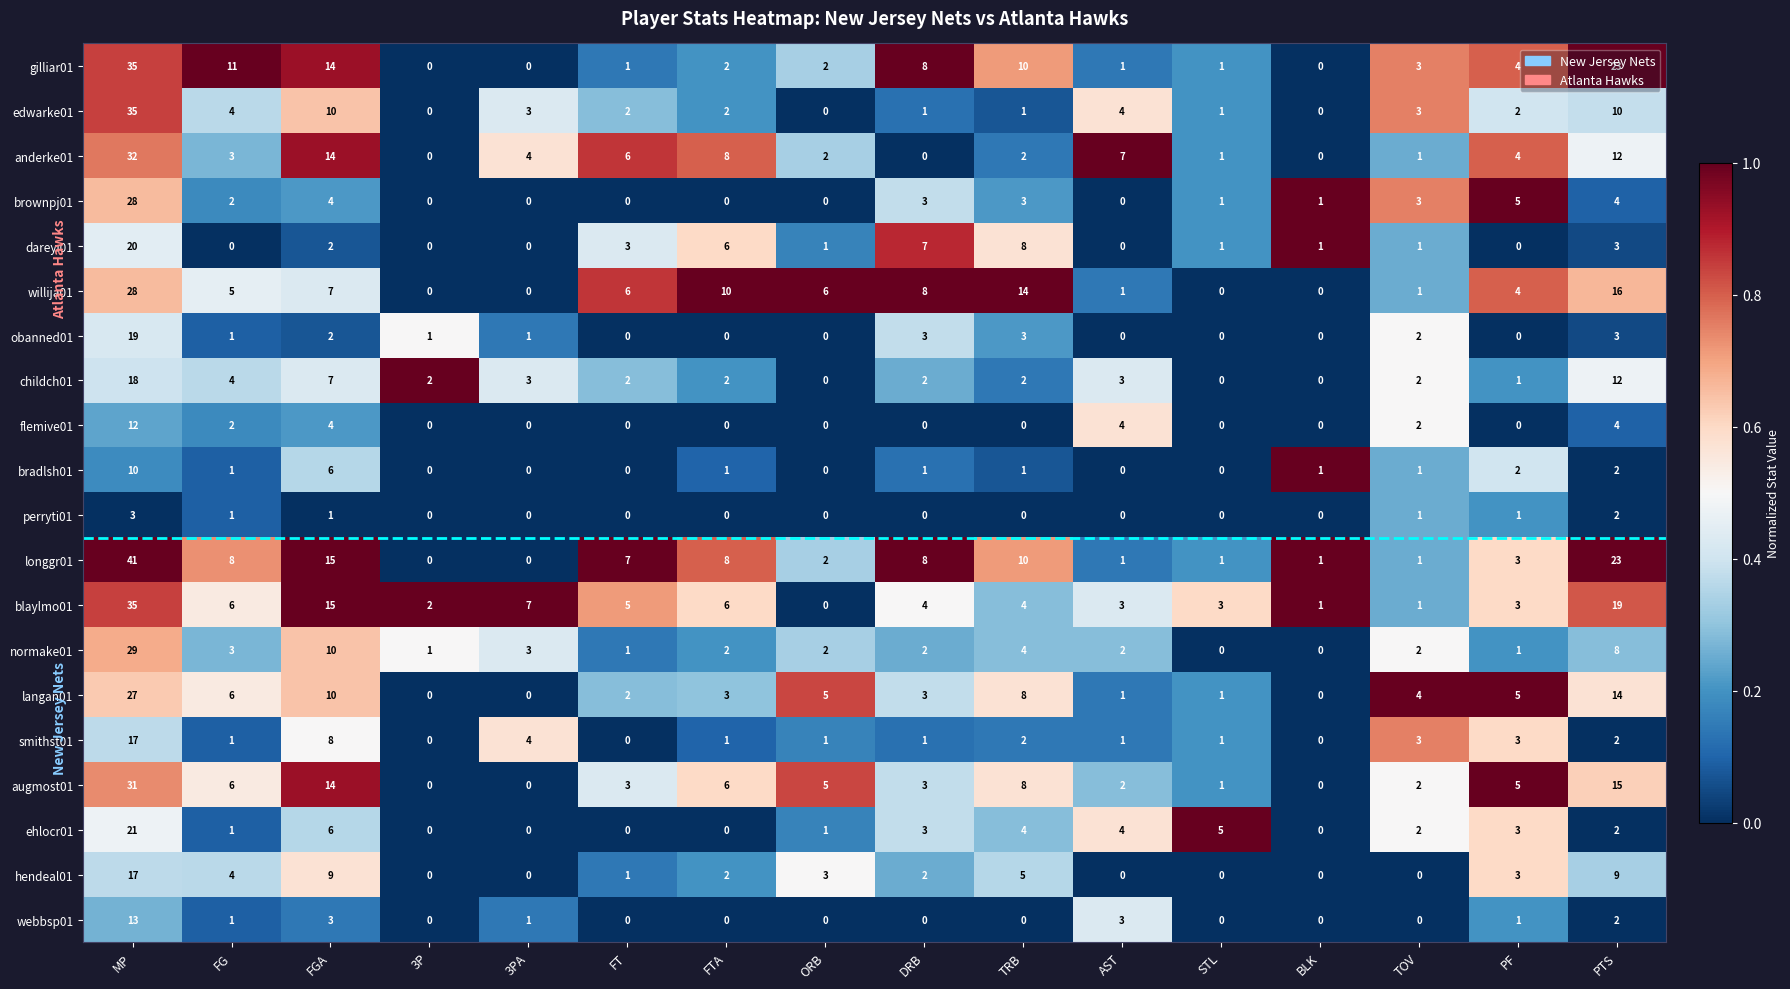

What is the difference between the highest and lowest values at MP?

38